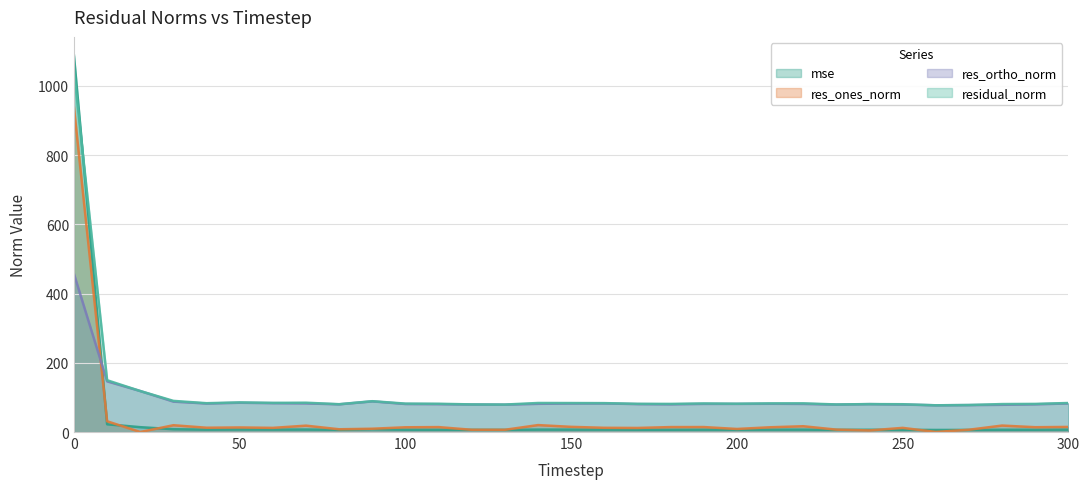

How many interior local valleys does the residual_norm series have?

8